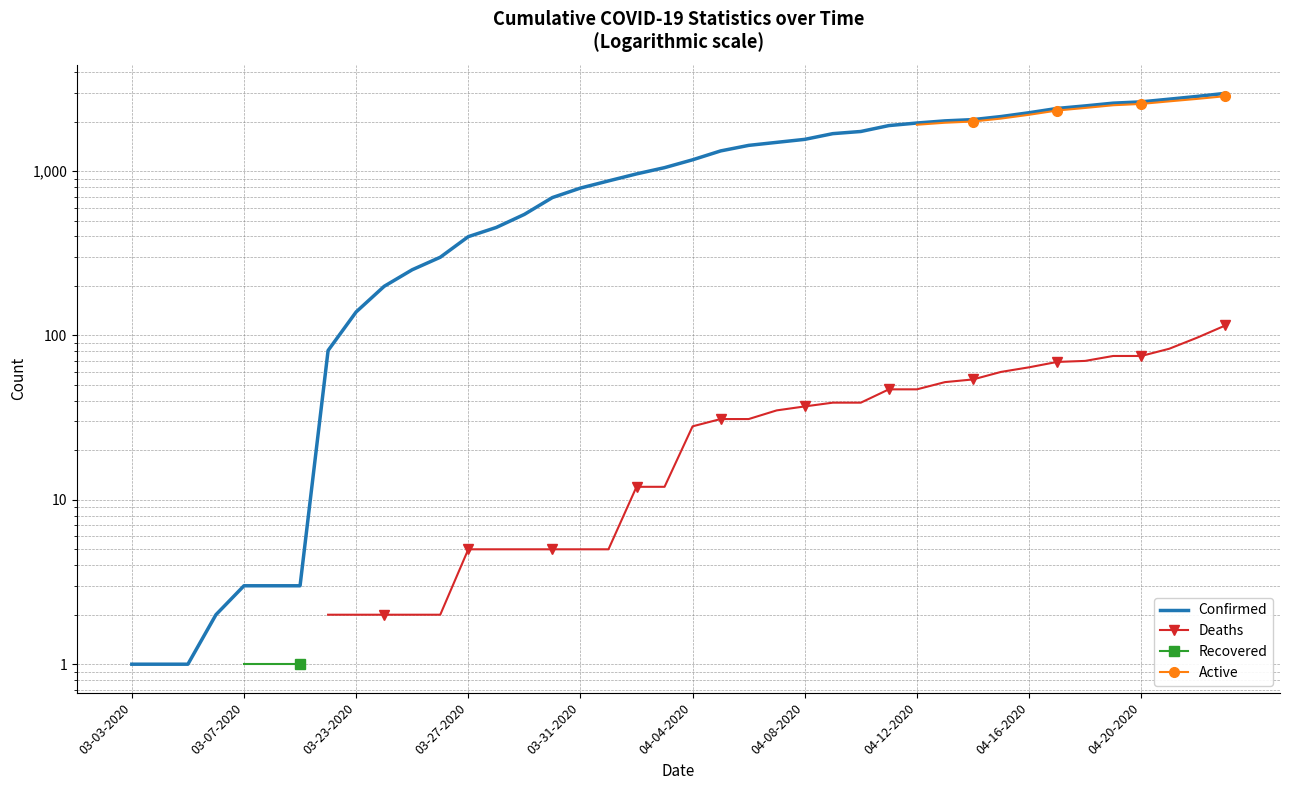

What position from the right is 39?

1